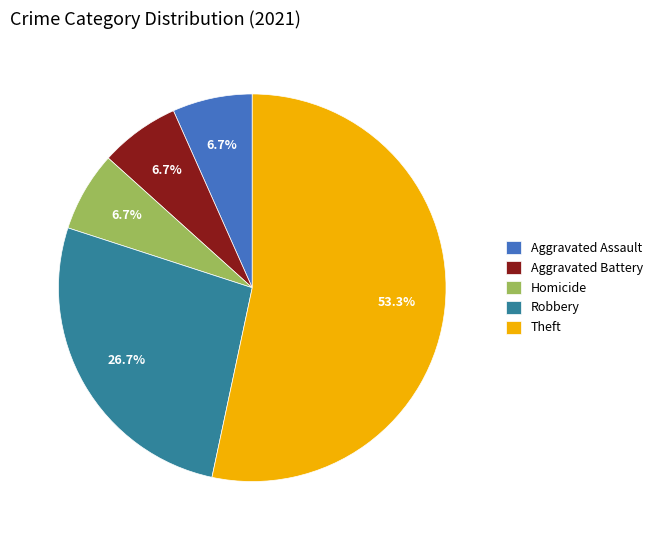

How many segments does this pie chart have?

5